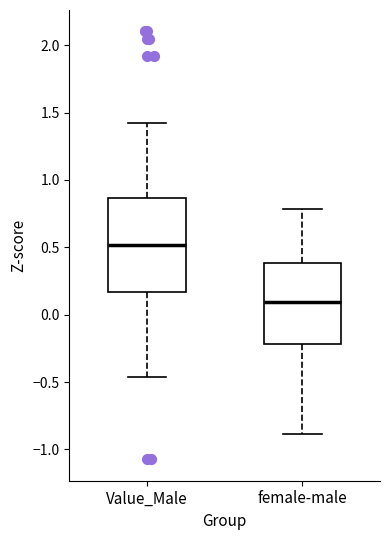

Reading left to right, transcribe this box plot: for each box, give where its median line is, the range the box spans, and where its two whiskers end, as read against the y-axis. The values are not printed on the chart, so give them approximately, as read against the axis.

Value_Male: median 0.50, box 0.15 to 0.85, whiskers -0.45 to 1.45
female-male: median 0.10, box -0.20 to 0.40, whiskers -0.90 to 0.80